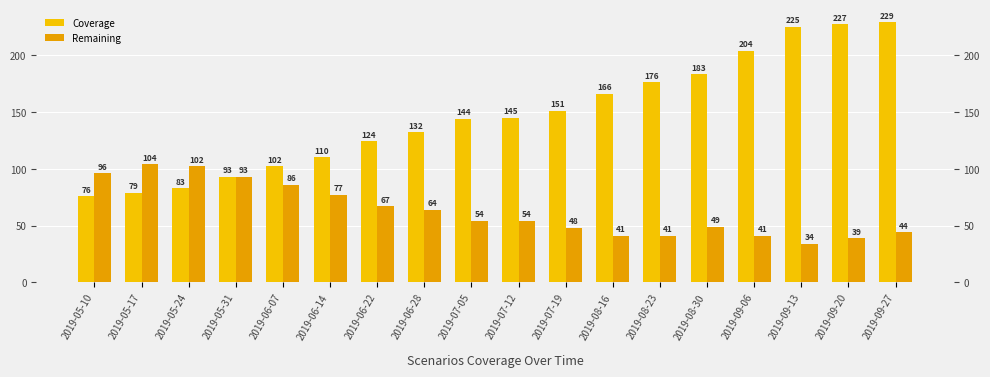

Rank the series at 2019-09-20 from highest to lowest value.

Coverage, Remaining